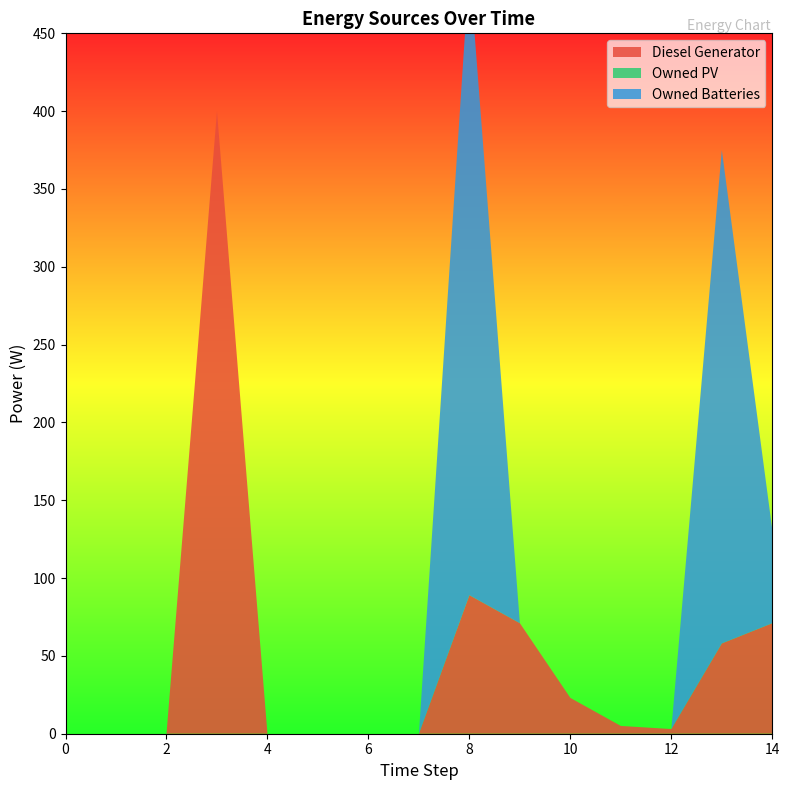

Reading left to right, list all the values displayed in this chart.

Diesel Generator: 0=0.0	1=0.0	2=0.0	3=400.0	4=0.0	5=0.0	6=0.0	7=0.0	8=89.0	9=71.0	10=23.0	11=5.0	12=3.0	13=58.0	14=71.0
Owned PV: 0=0.0	1=0.0	2=0.0	3=0.0	4=0.0	5=0.0	6=0.0	7=0.0	8=0.0	9=0.0	10=0.0	11=0.0	12=0.0	13=0.0	14=0.0
Owned Batteries: 0=0.0	1=0.0	2=0.0	3=0.0	4=0.0	5=0.0	6=0.0	7=0.0	8=404.0	9=0.0	10=0.0	11=0.0	12=0.0	13=317.0	14=60.0